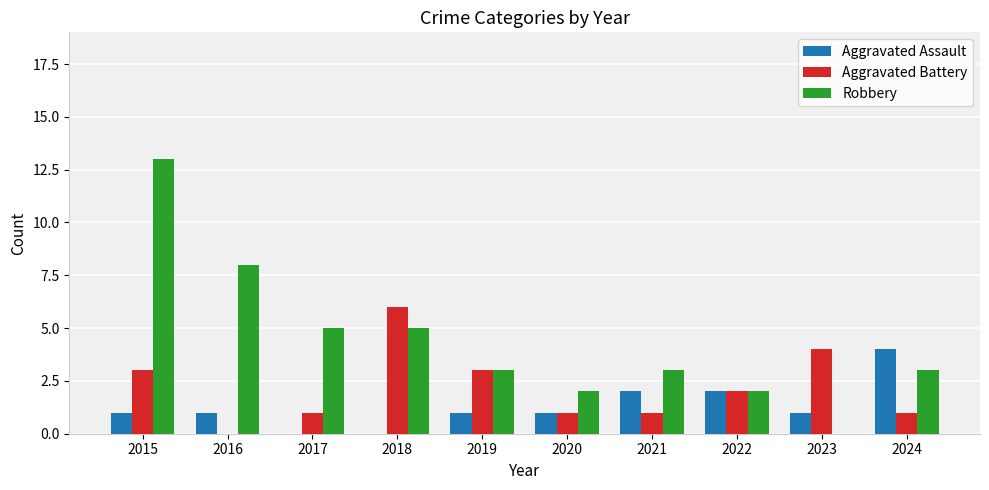

At which category is the sum across all series the highest?

2015